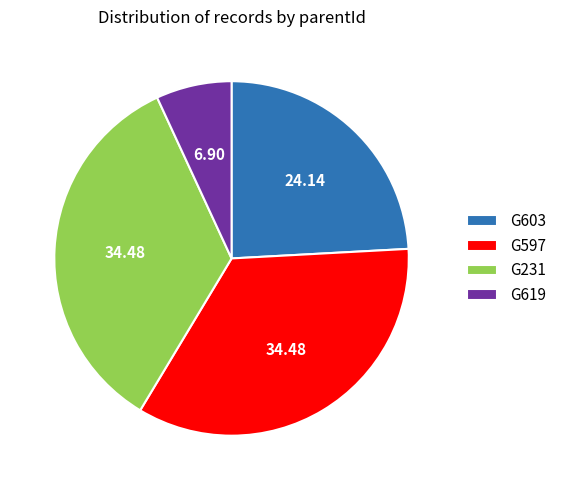

Is G231 the majority of the pie?

No